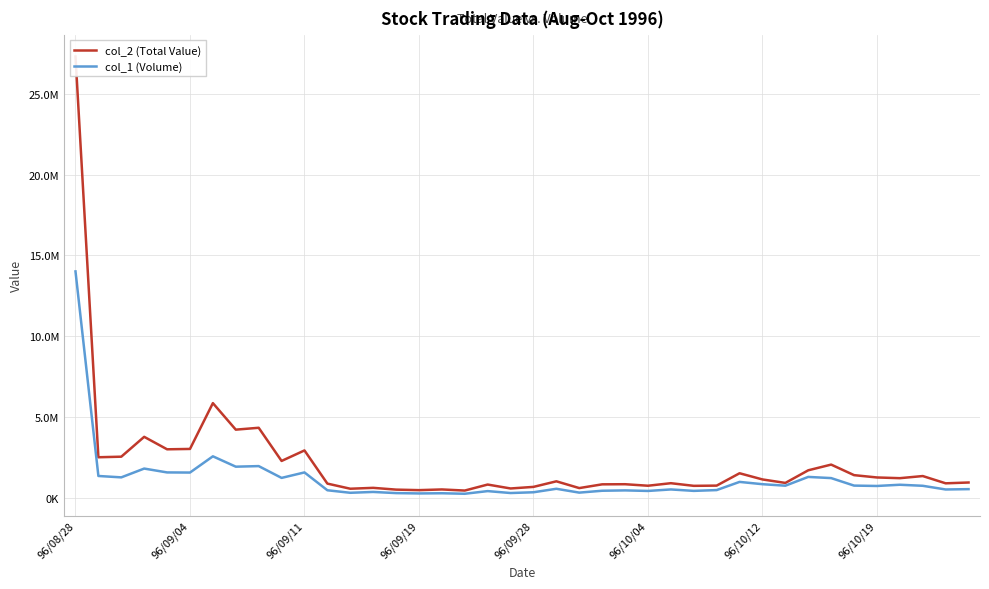

What is the sum of all col_1 (Volume) values?

46558000